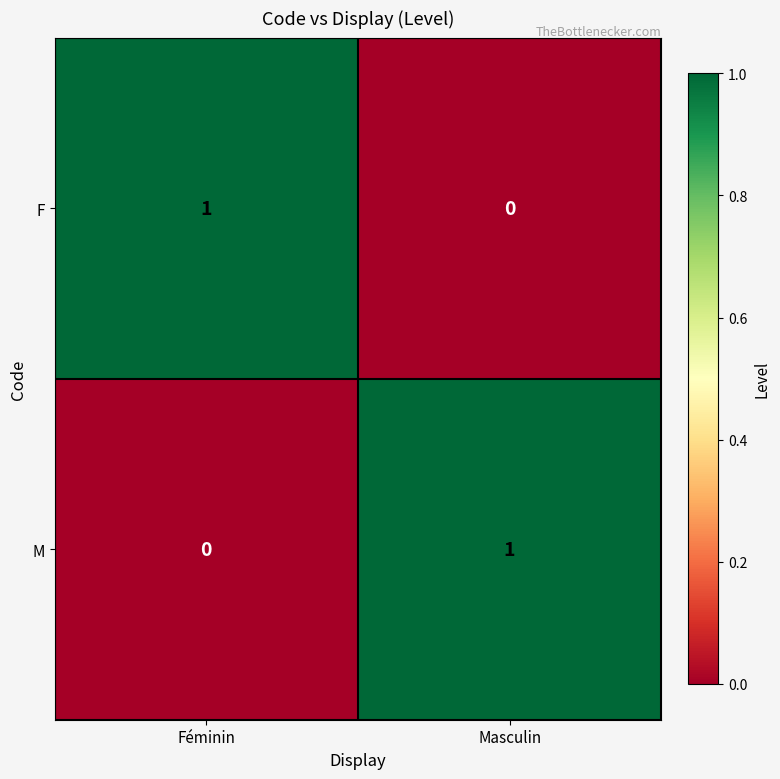

Is the value of M at Féminin greater than the value of F at Féminin?

No